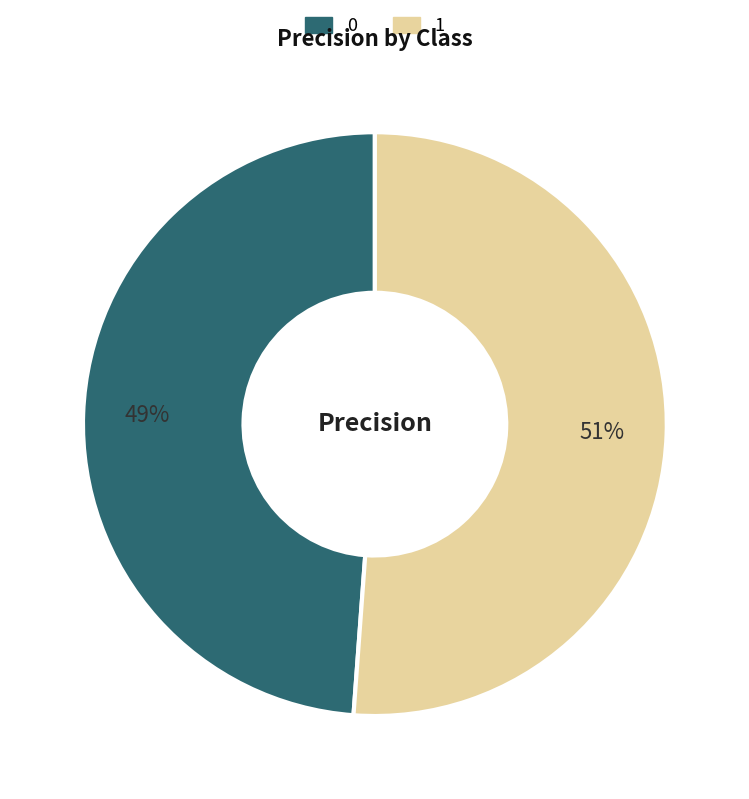

To the nearest percent, what percentage of the pie is 0?

49%